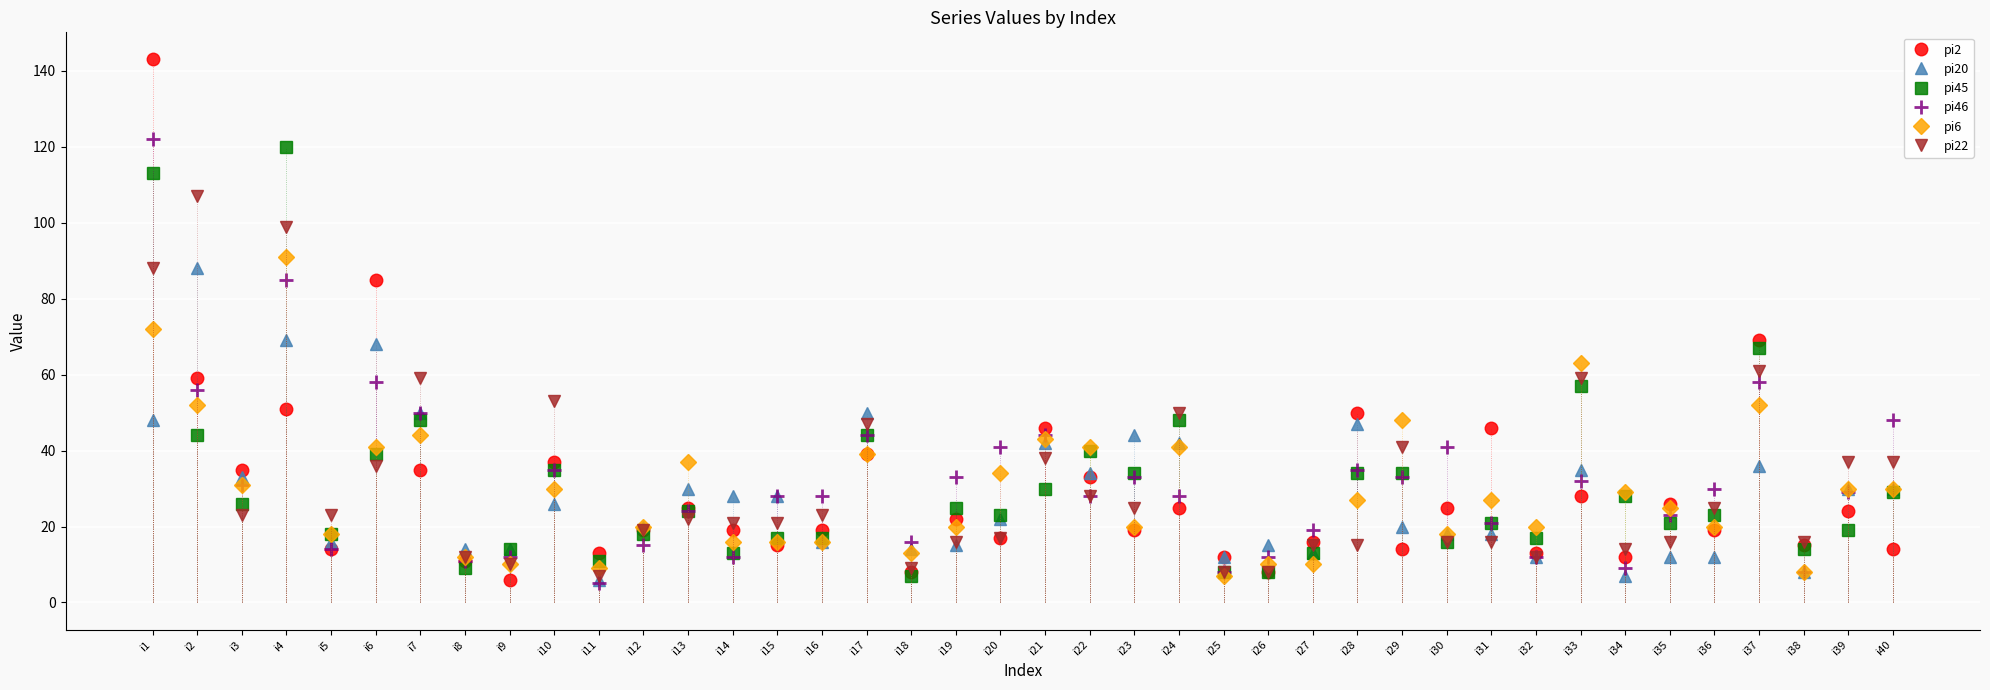

At which label is pi6 closest to 49?

i29